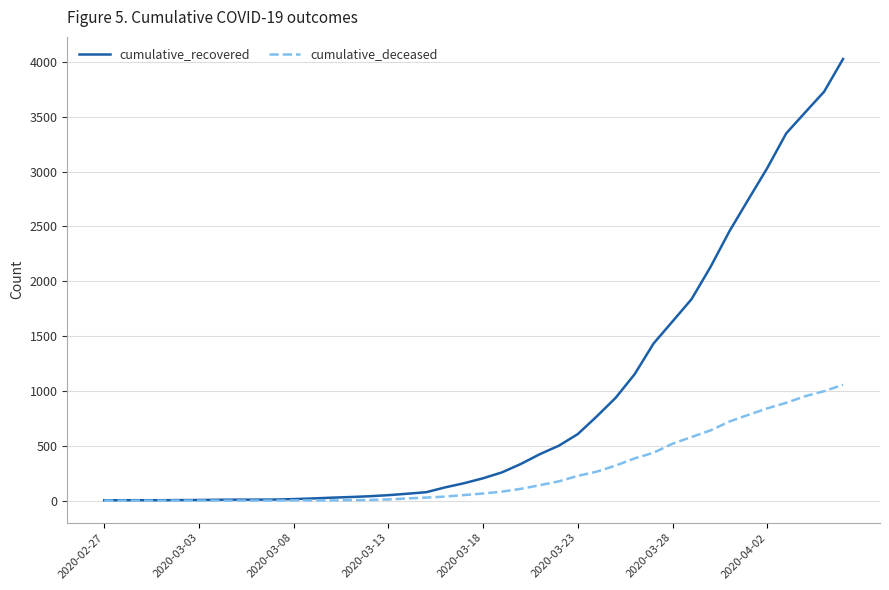

Which series has the largest total across all categories?

cumulative_recovered